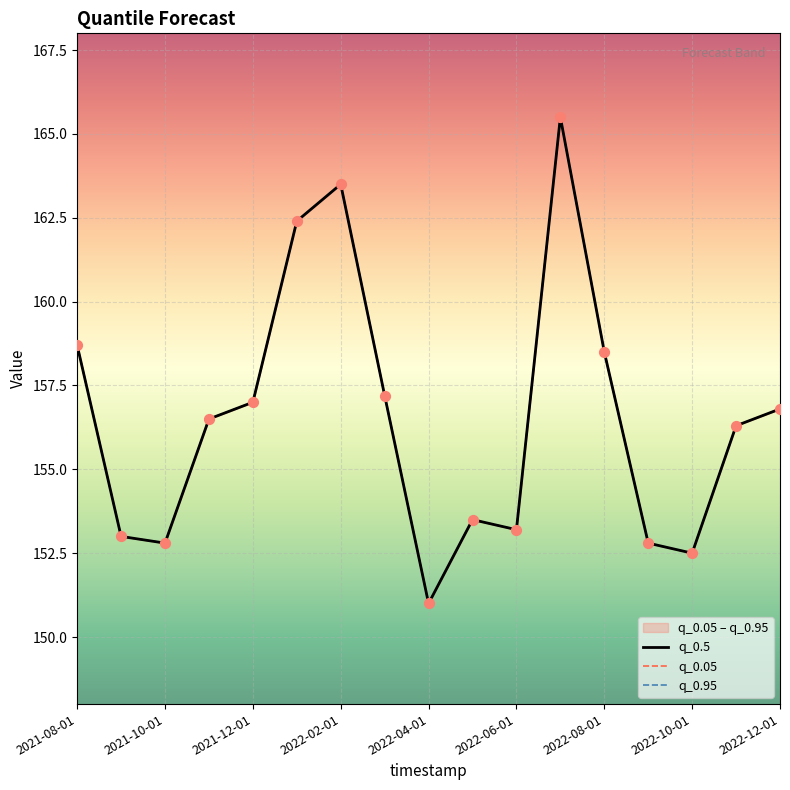

At how many categories does at least one series exceed 153?

12